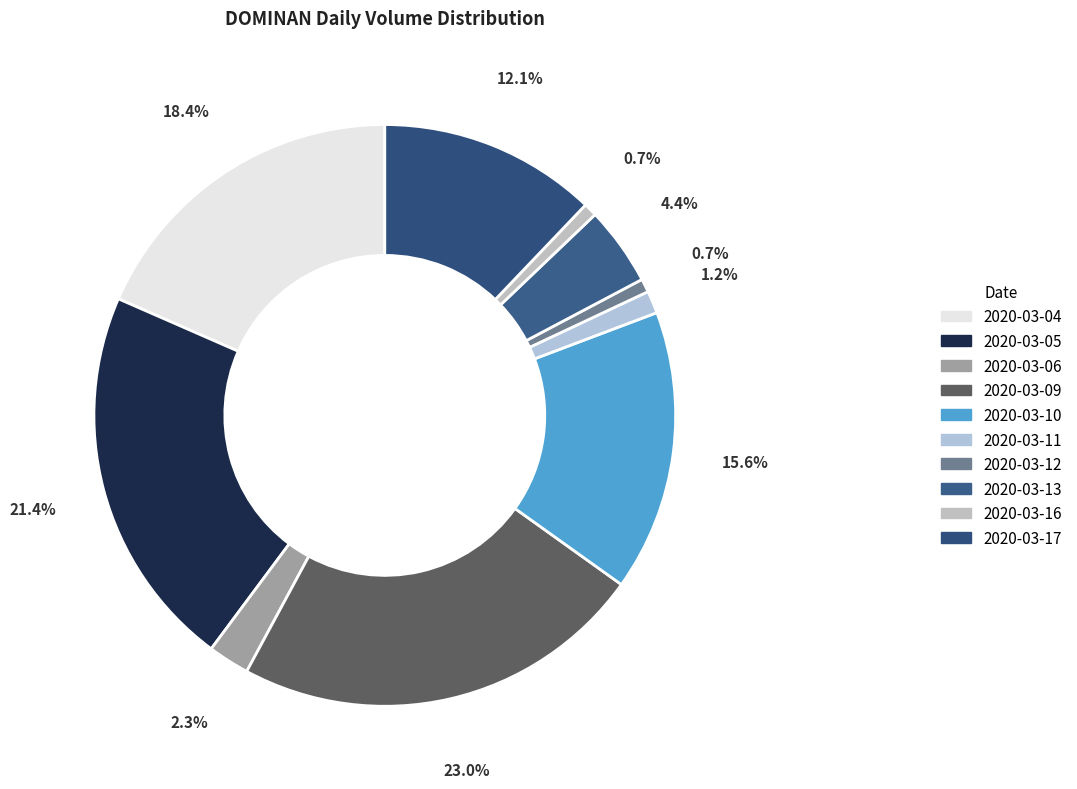

Which slice is the largest?

2020-03-09